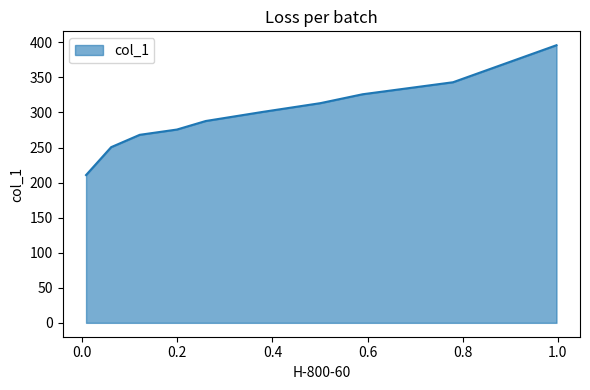

Count the number of data series in this chart.

1